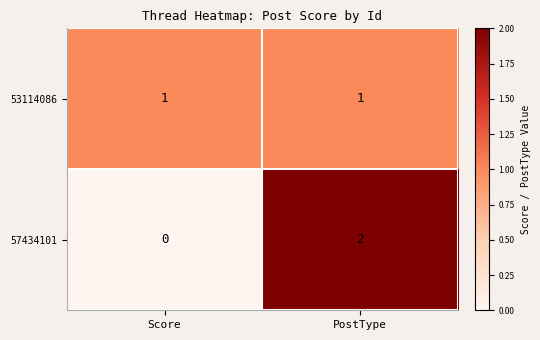

Which series changed the most between Score and PostType?

57434101